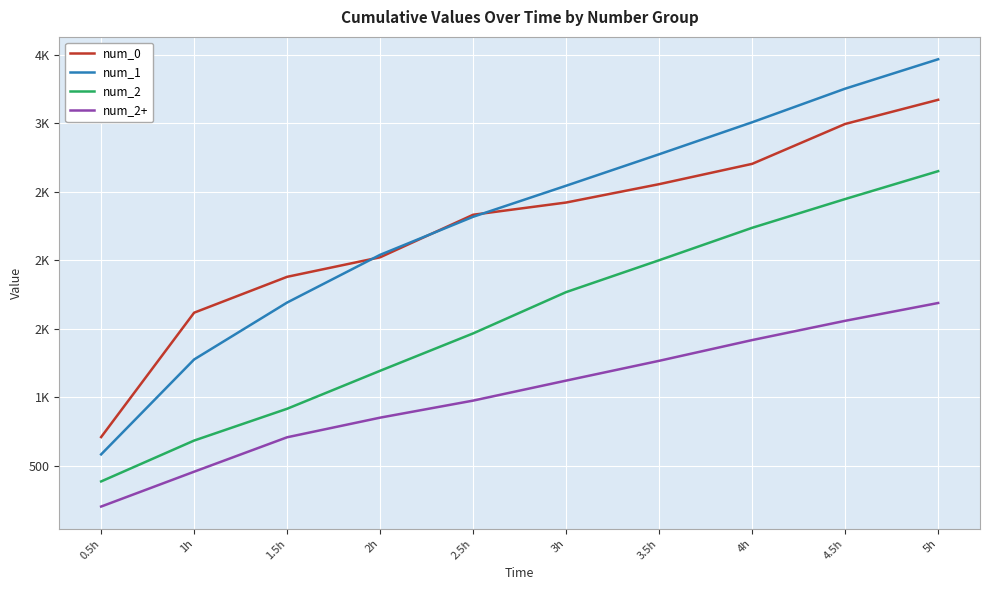

True or false: num_0 has a value of 1243.4 at 5h.

False